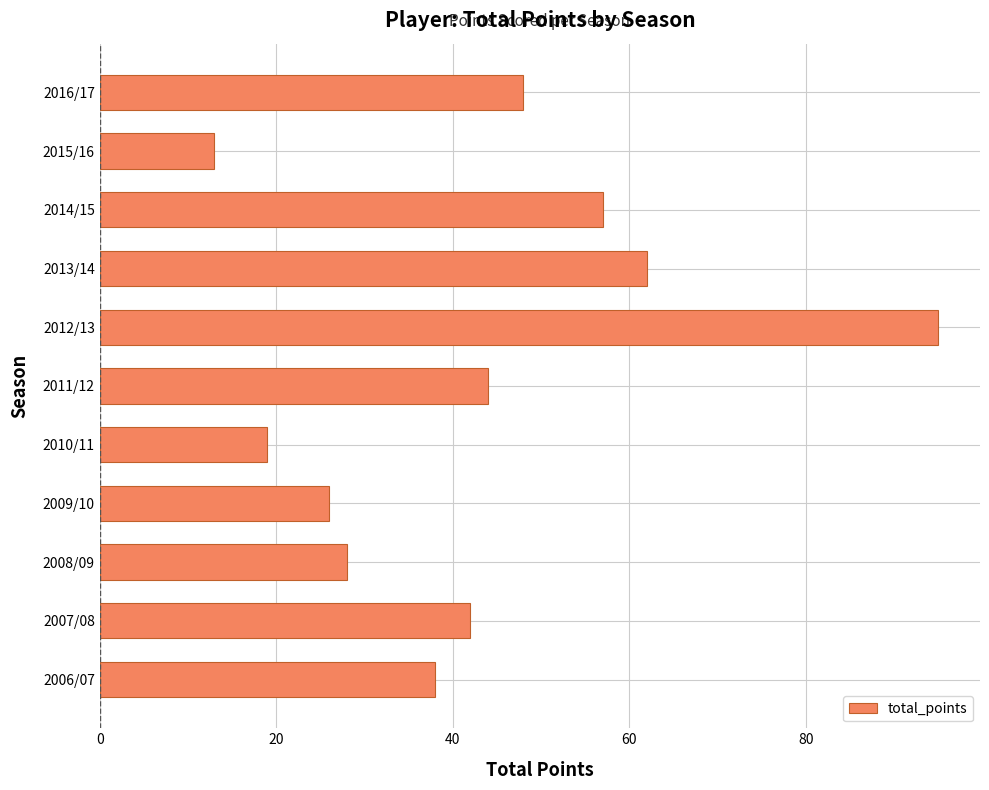

Count the number of categories in the chart.

11